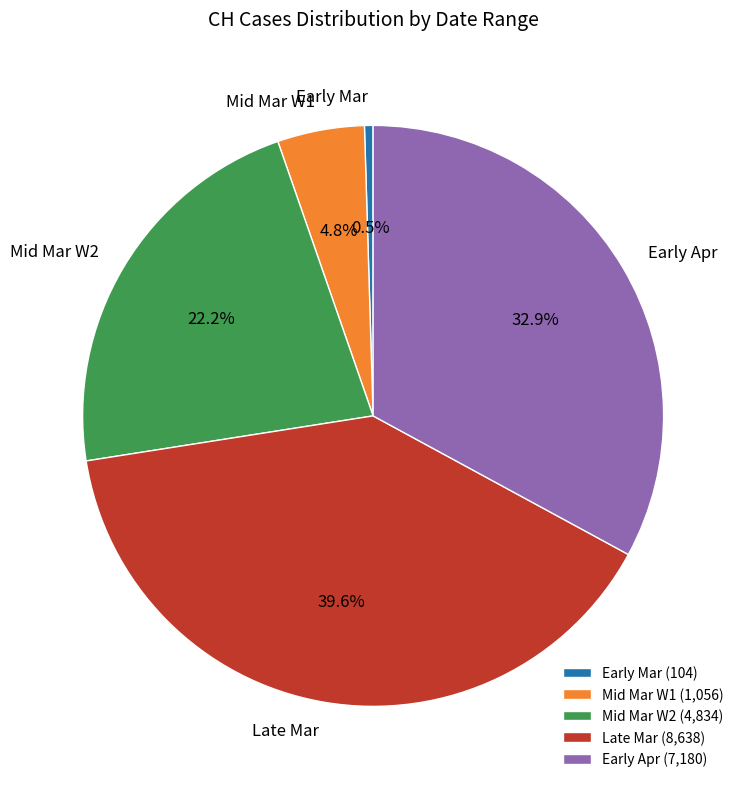

How much of the chart is everything except Early Mar?

99.5%